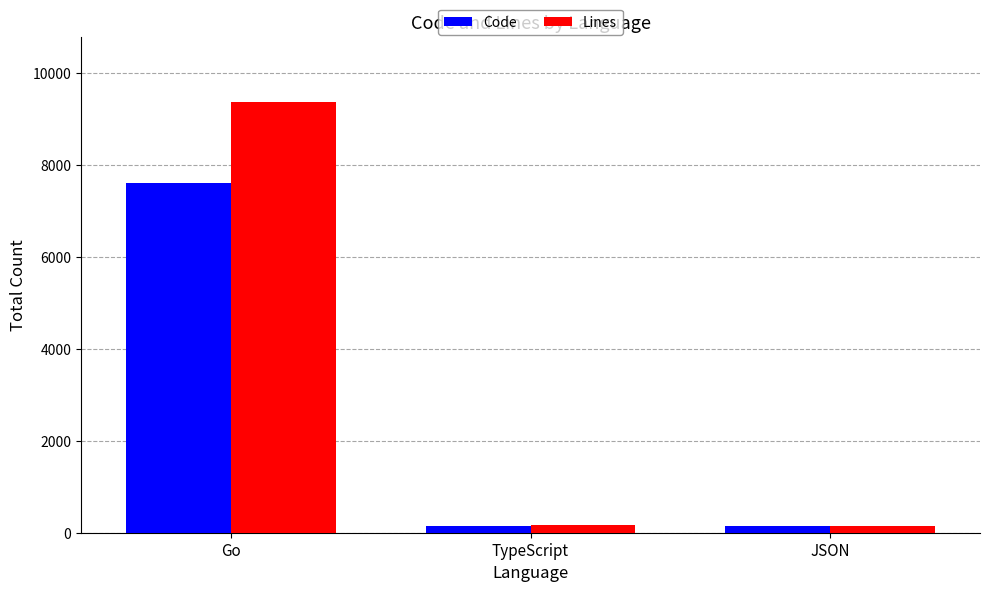

How many bars are there in each group?

2